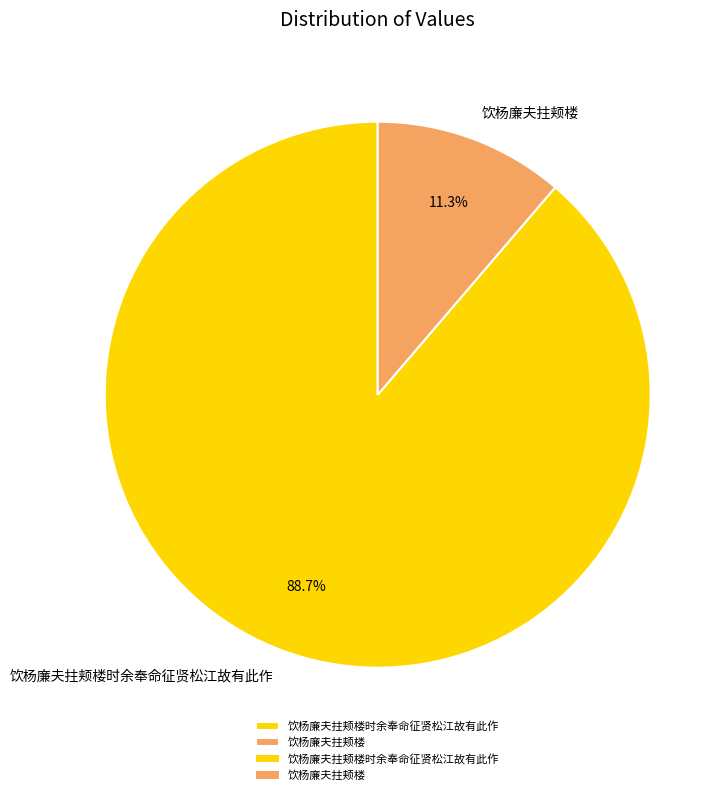

Which has a higher value, 饮杨廉夫拄颊楼 or 饮杨廉夫拄颊楼时余奉命征贤松江故有此作?

饮杨廉夫拄颊楼时余奉命征贤松江故有此作